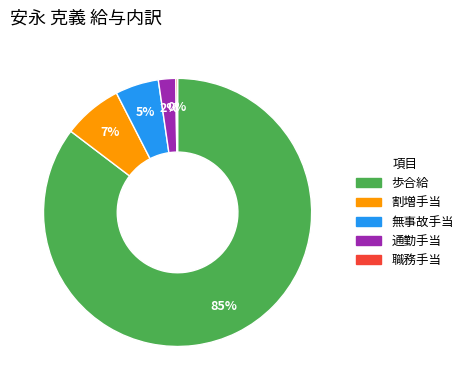

To the nearest percent, what percentage of the pie is 割増手当?

7%